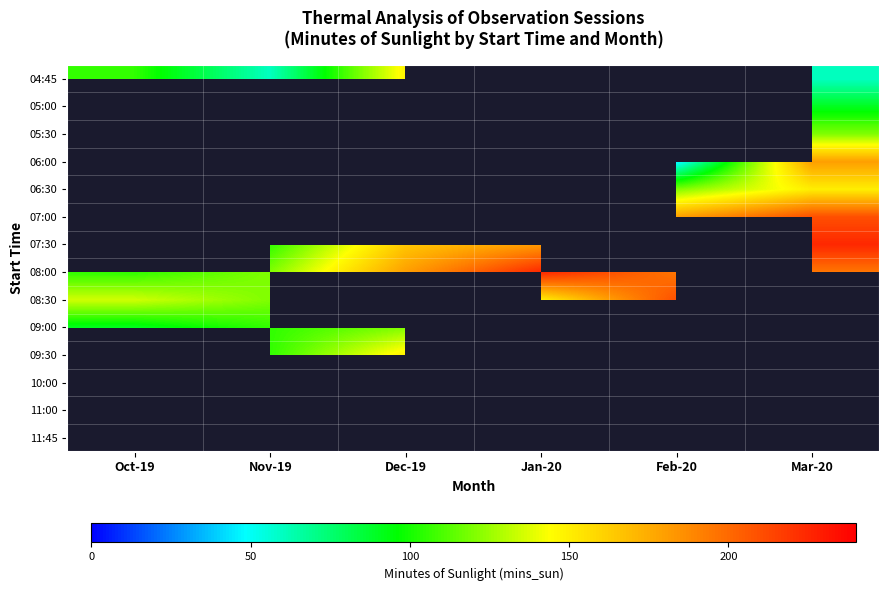

What is the approximate value of 08:30 at Oct-19?

135.0